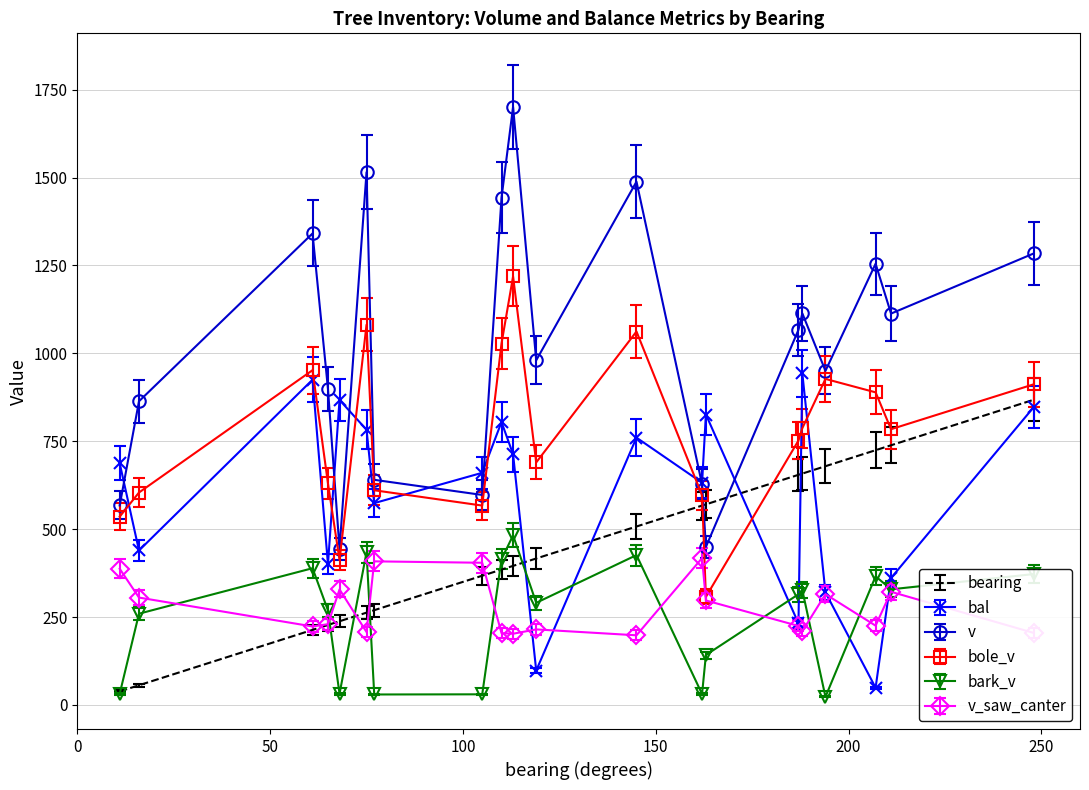

True or false: v and v_saw_canter intersect in this chart.

False